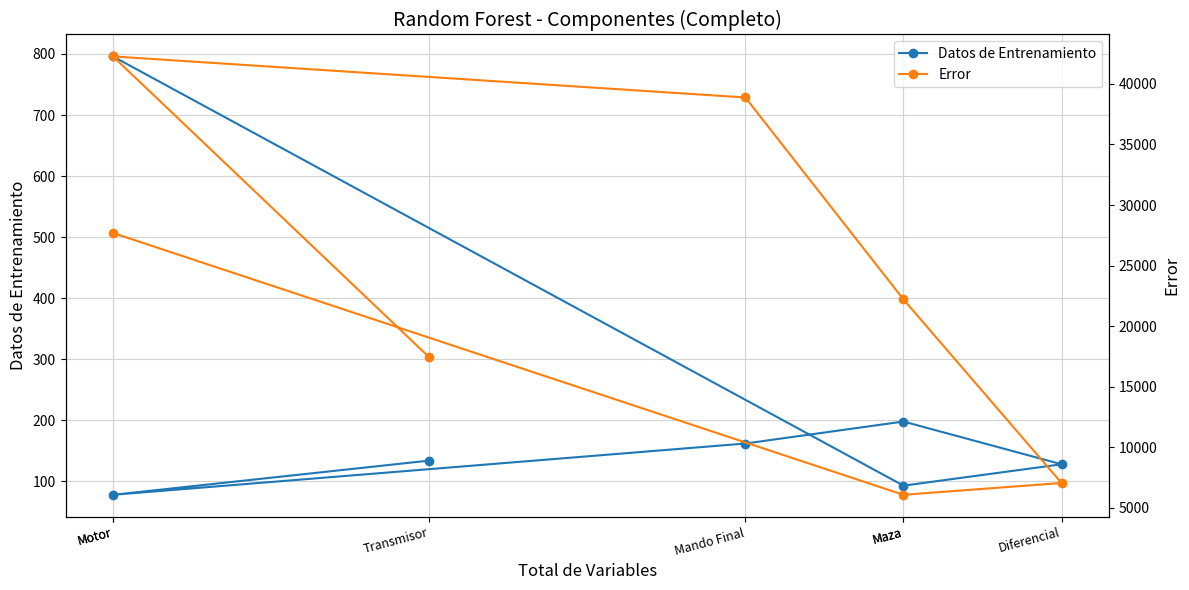

Rank the series by their maximum value, from lowest to highest.

Datos de Entrenamiento, Error